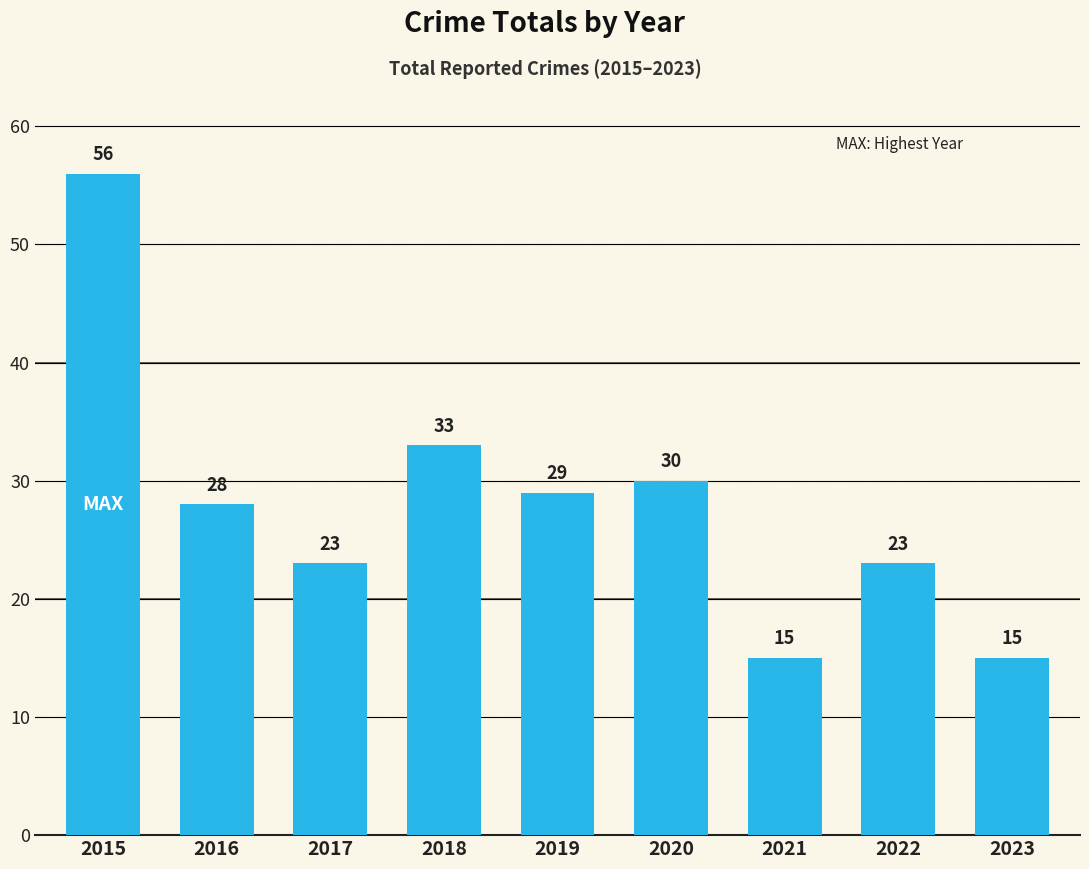

At which label does the data first exceed 28?

2015